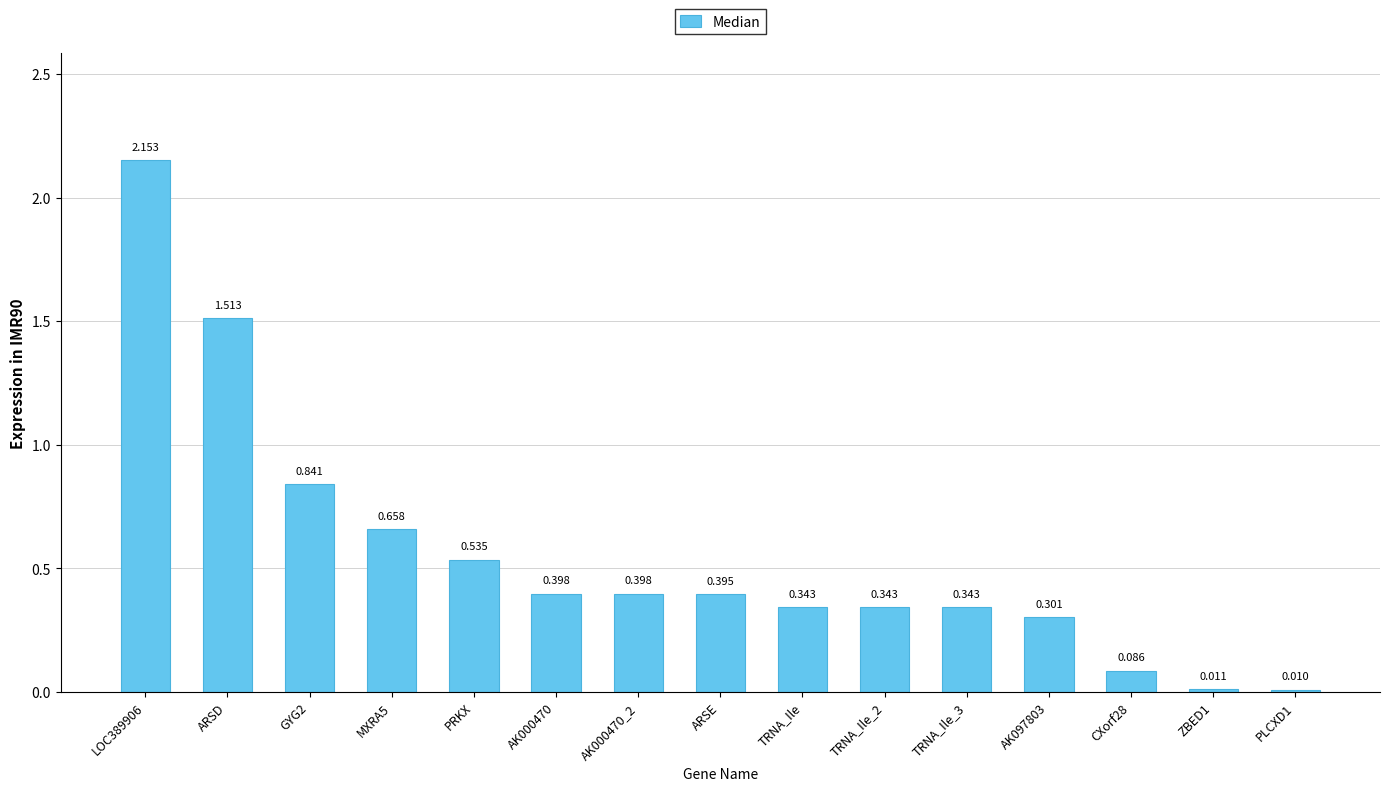

Does the chart contain any negative values?

No